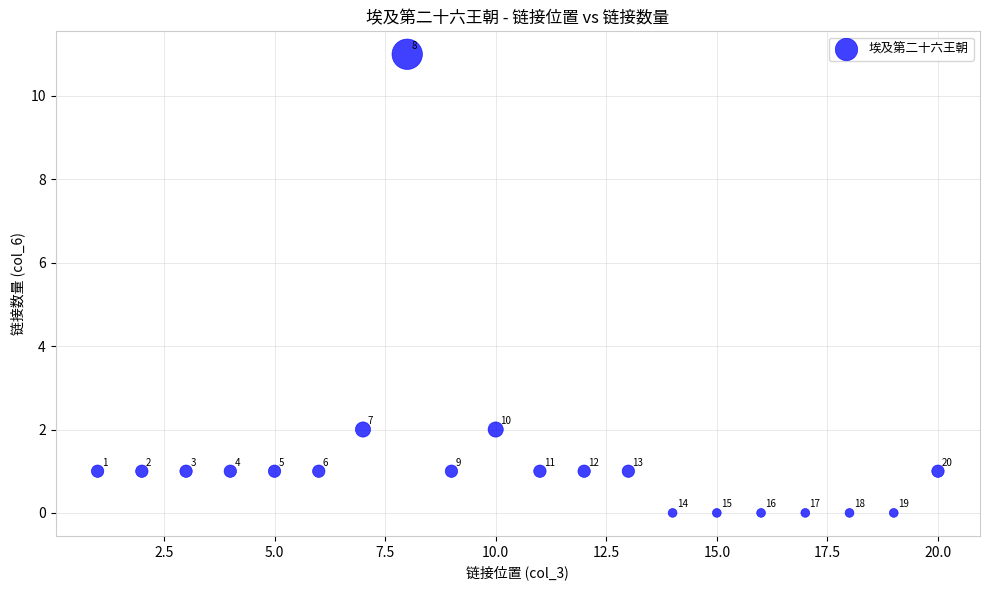

What is the range of Y values (max minus min)?

11